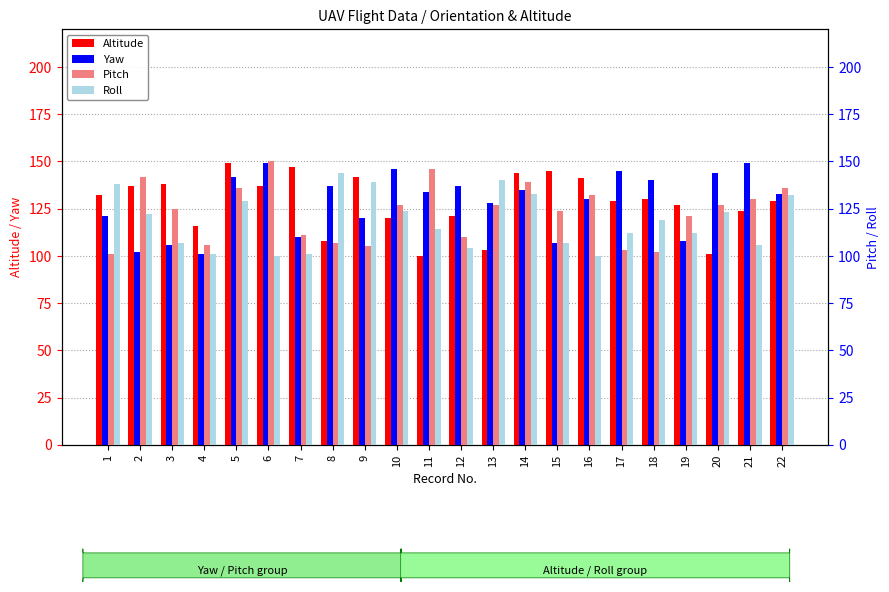

Which series has the widest spread of values?

Altitude